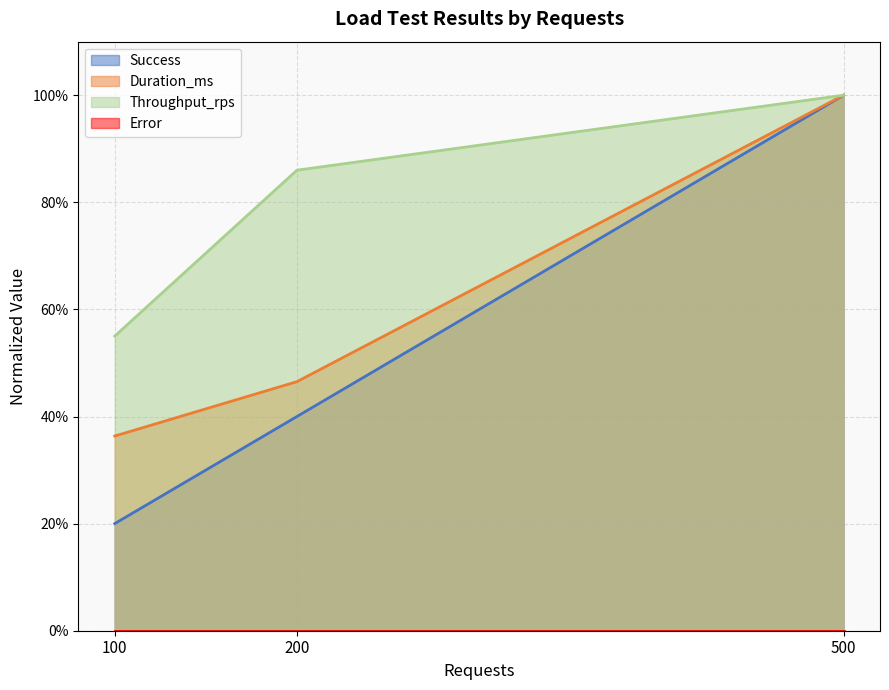

Does the chart have visible grid lines?

Yes